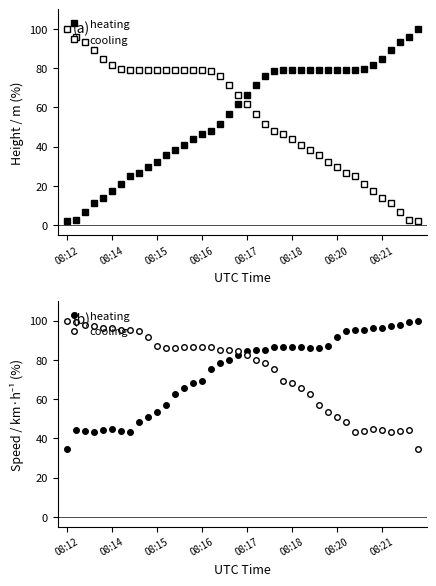

Is this an area chart (filled region under the line)?

No